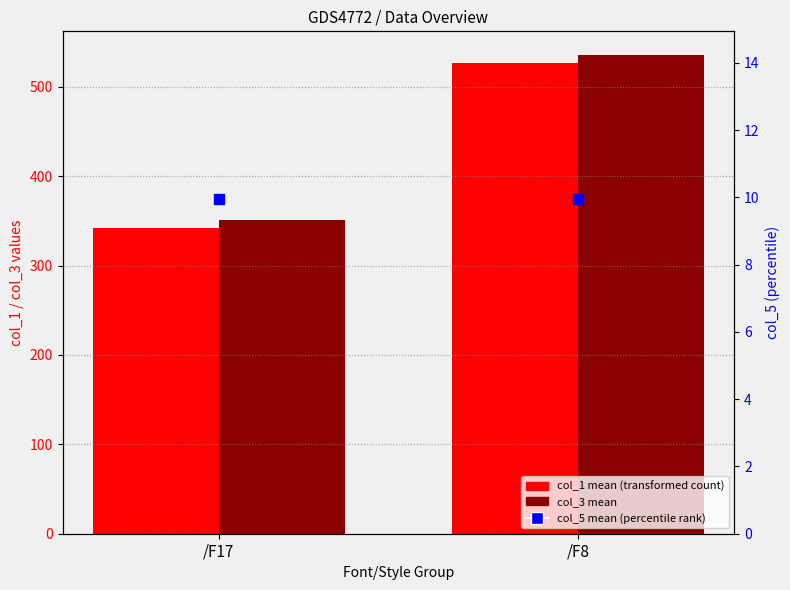

Which series has the largest total across all categories?

col_3 mean